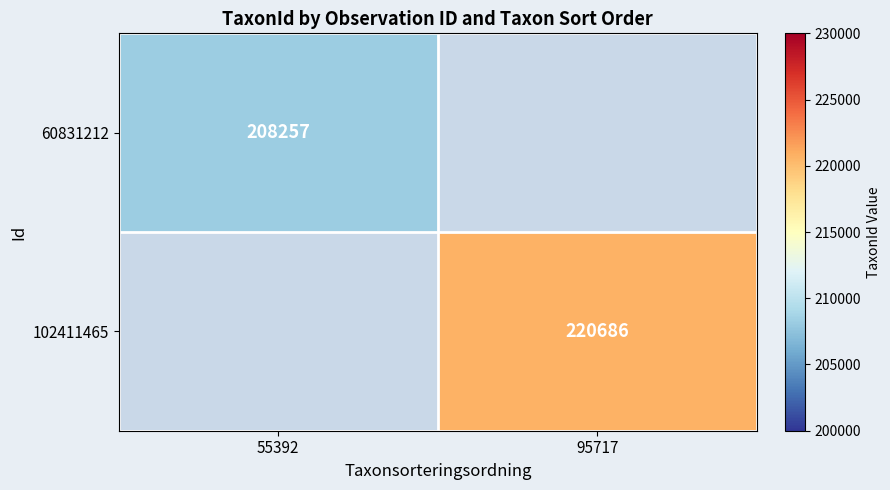

Which has a higher value, 55392 or 95717?

95717